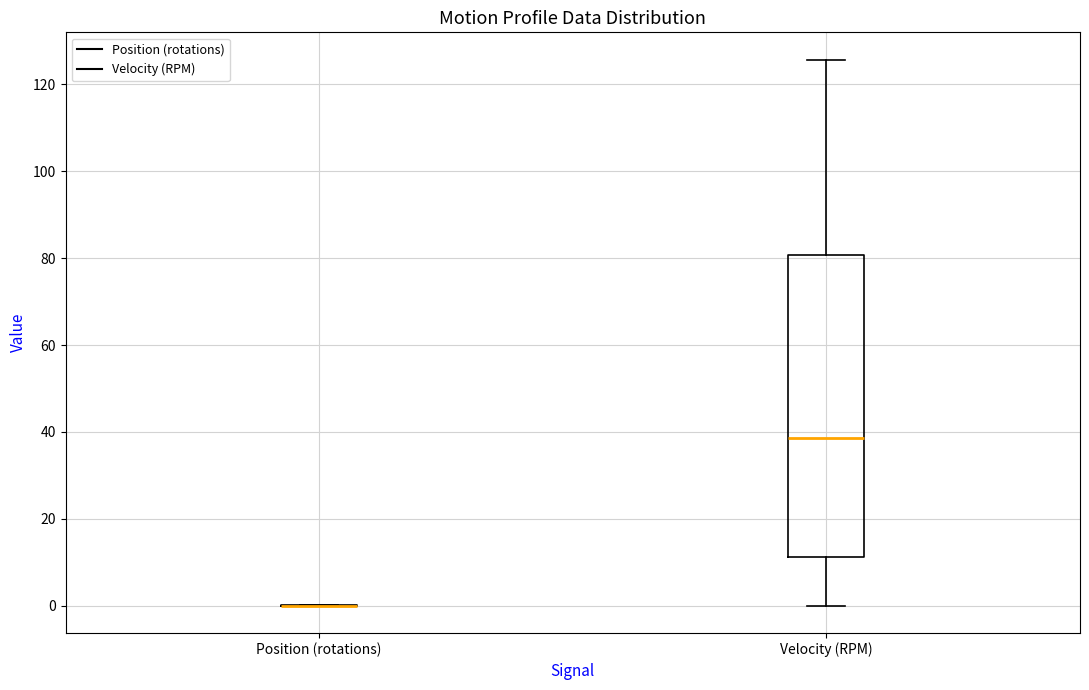

Reading left to right, read every box against the y-axis: the position of its median line, the range the box covers, and the ends of its whiskers. The values are not printed on the chart, so give them approximately, as read against the axis.

Position (rotations): box collapsed to a line at 0, whiskers 0 to 0
Velocity (RPM): median 38, box 12 to 80, whiskers 0 to 126